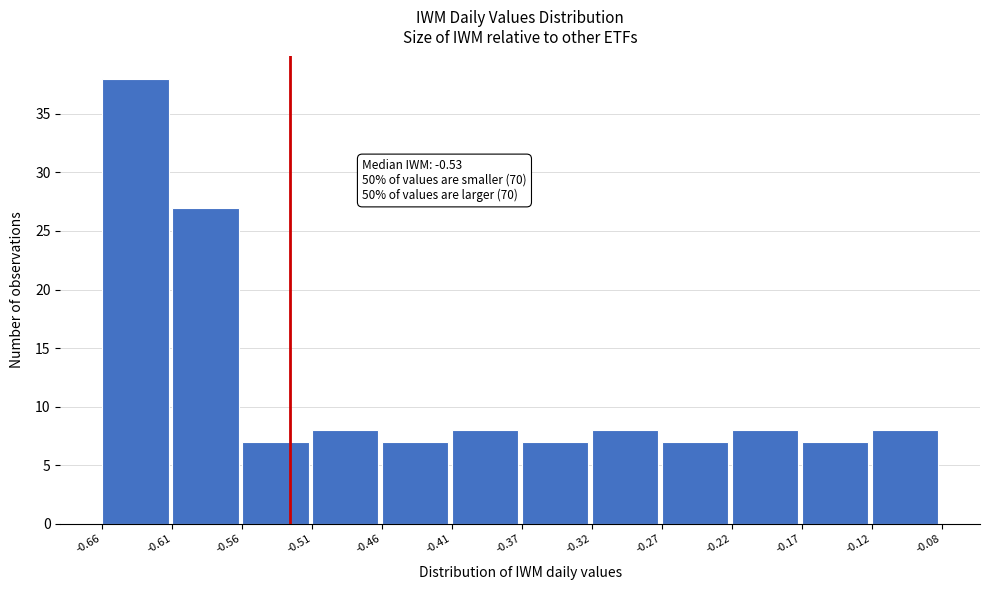

Over which range of the x-axis is the bar tallest?

-0.66 to -0.61